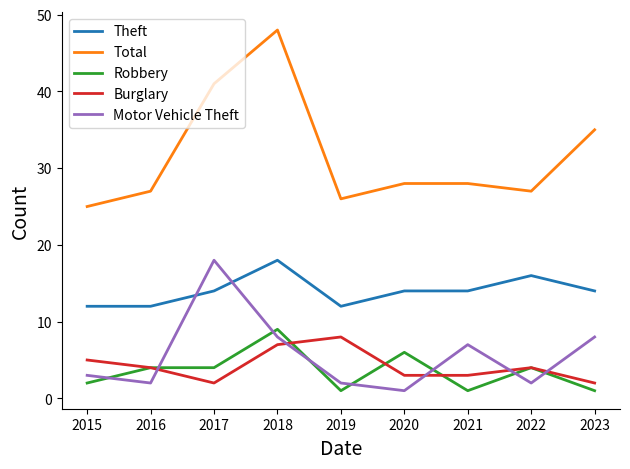

How many lines are shown in the chart?

5